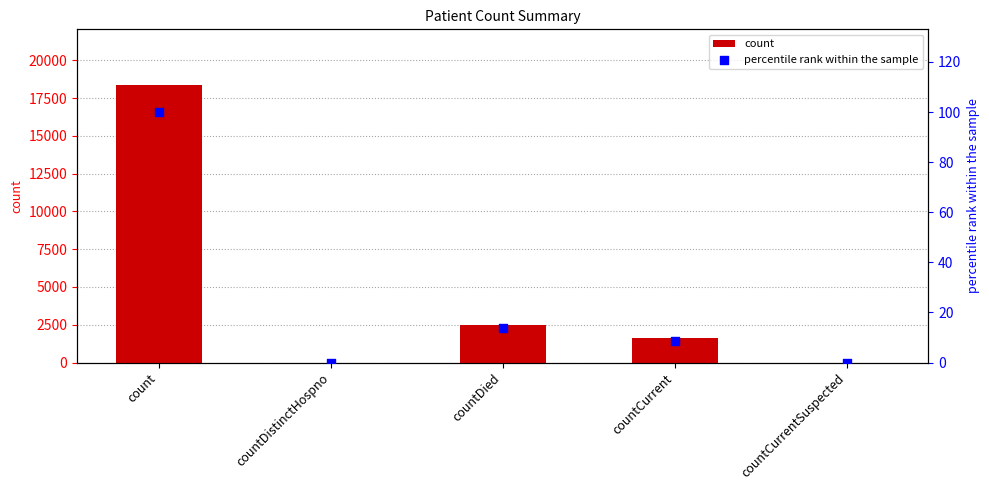

Which series contains the lowest Y value?

count